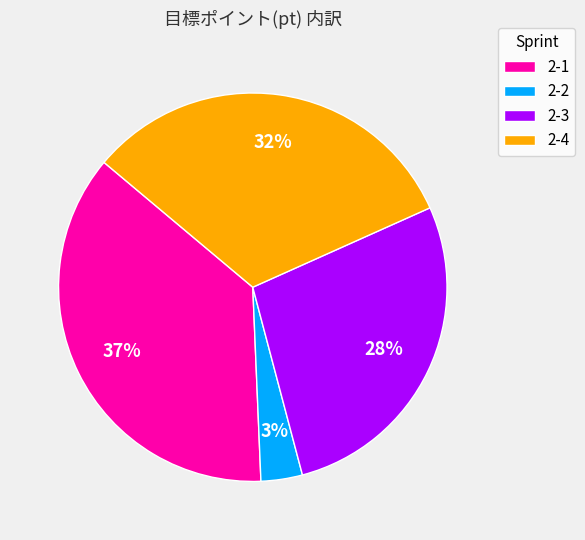

What percentage is the 2-3 slice, to the nearest percent?

28%